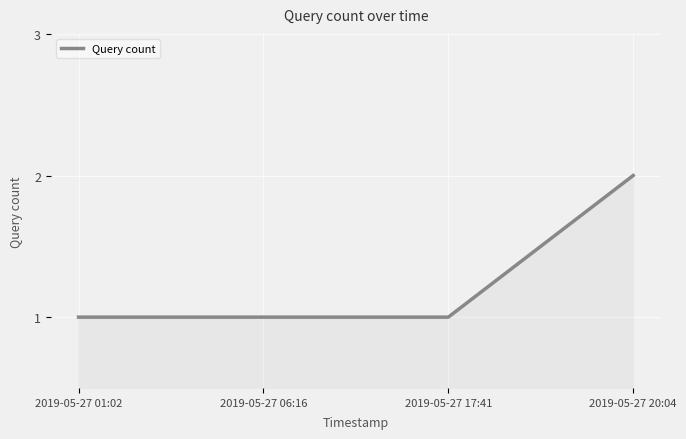

Approximately how many times larger is the value at 2019-05-27 17:41 compared to 2019-05-27 01:02?

1.0